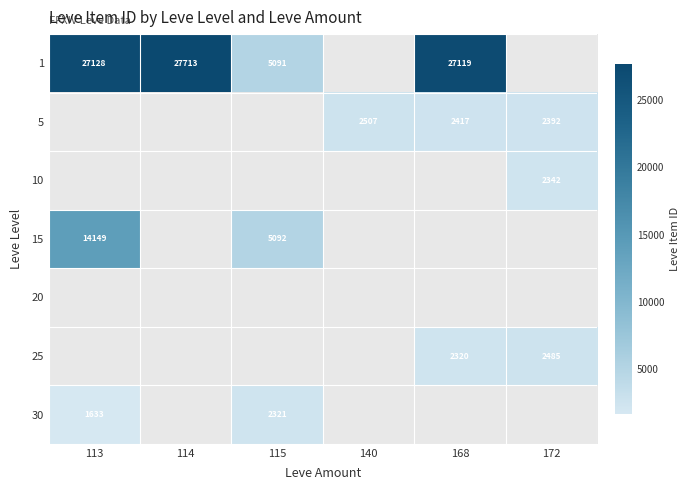

What is the difference between the 1 values at 113 and 168?

9